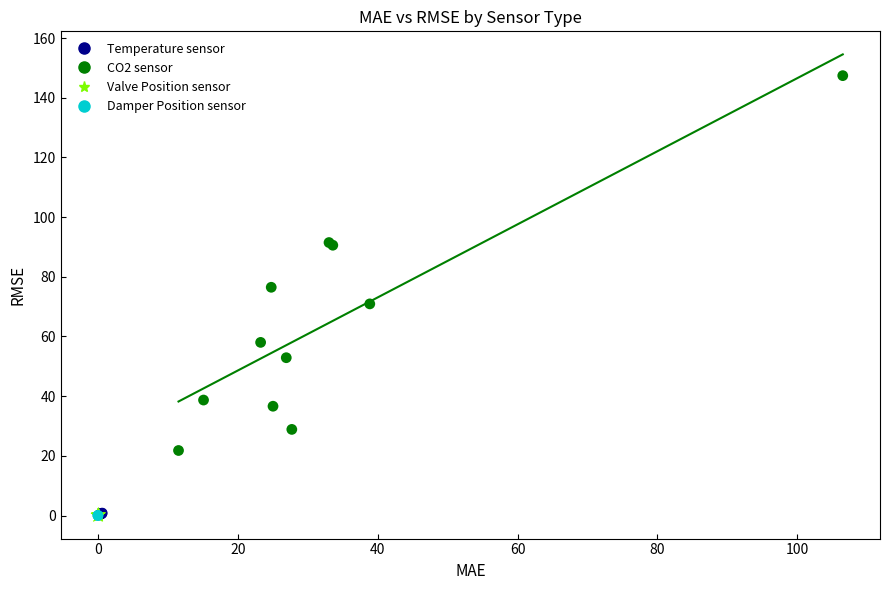

Which series reaches the maximum Y coordinate?

CO2 sensor